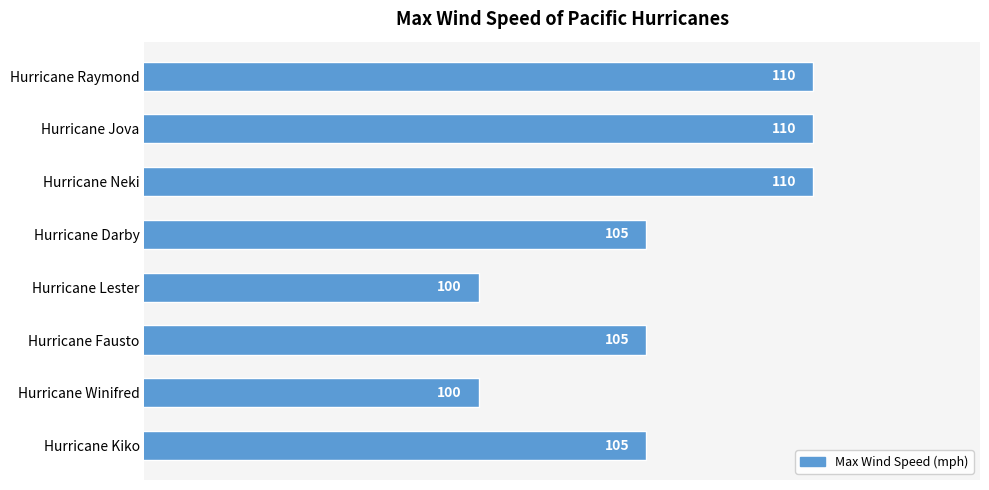

What is the approximate value at Hurricane Neki, to the nearest 10?

110